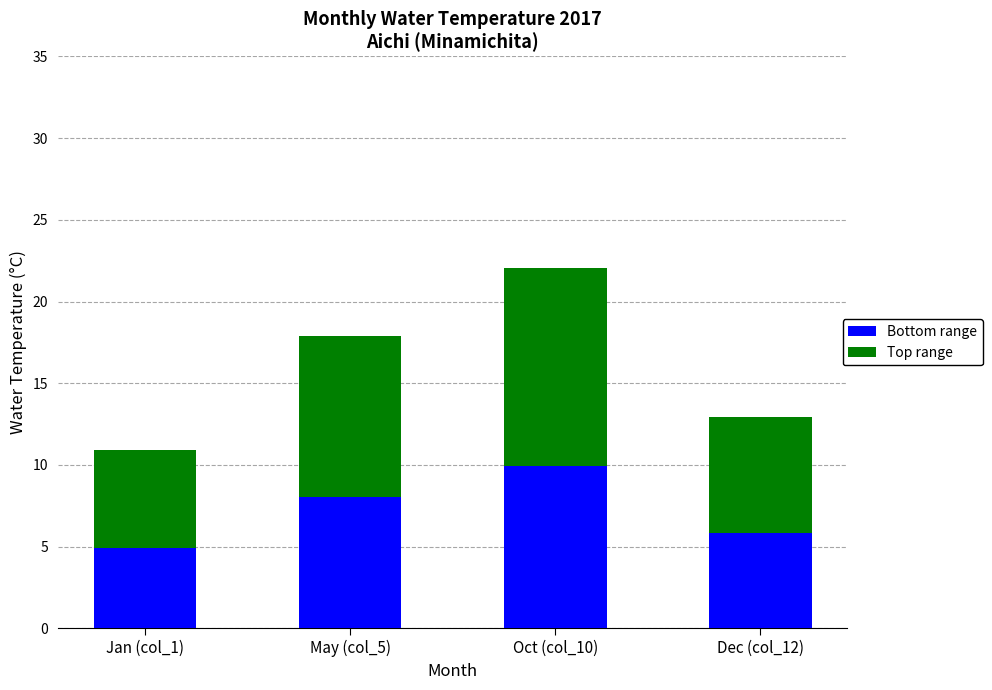

What is the approximate value of Bottom range at Jan (col_1)?

4.9